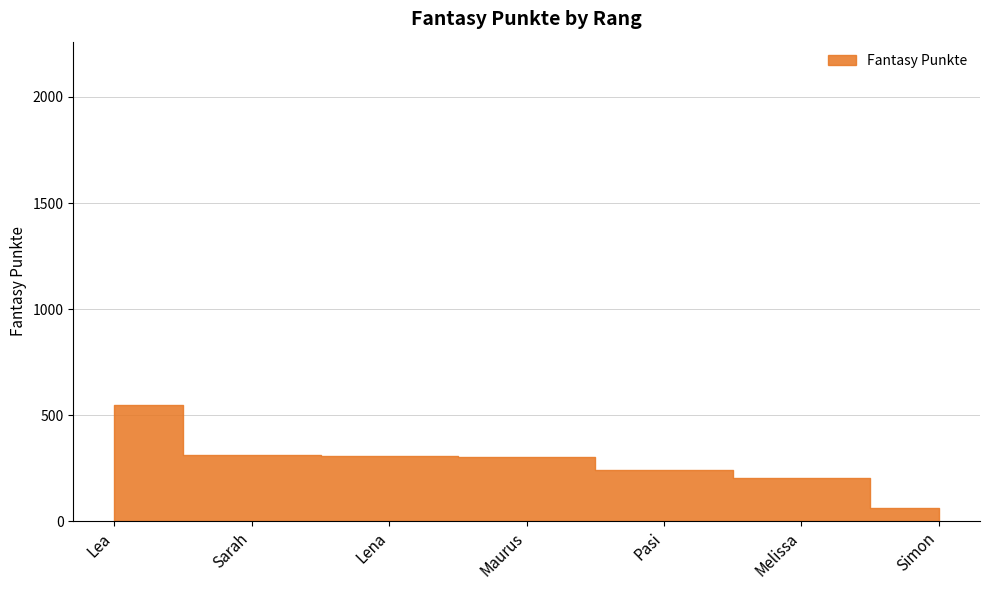

Reading left to right, what are all the values shown in this chart?

545	311	306	302	239	202	61